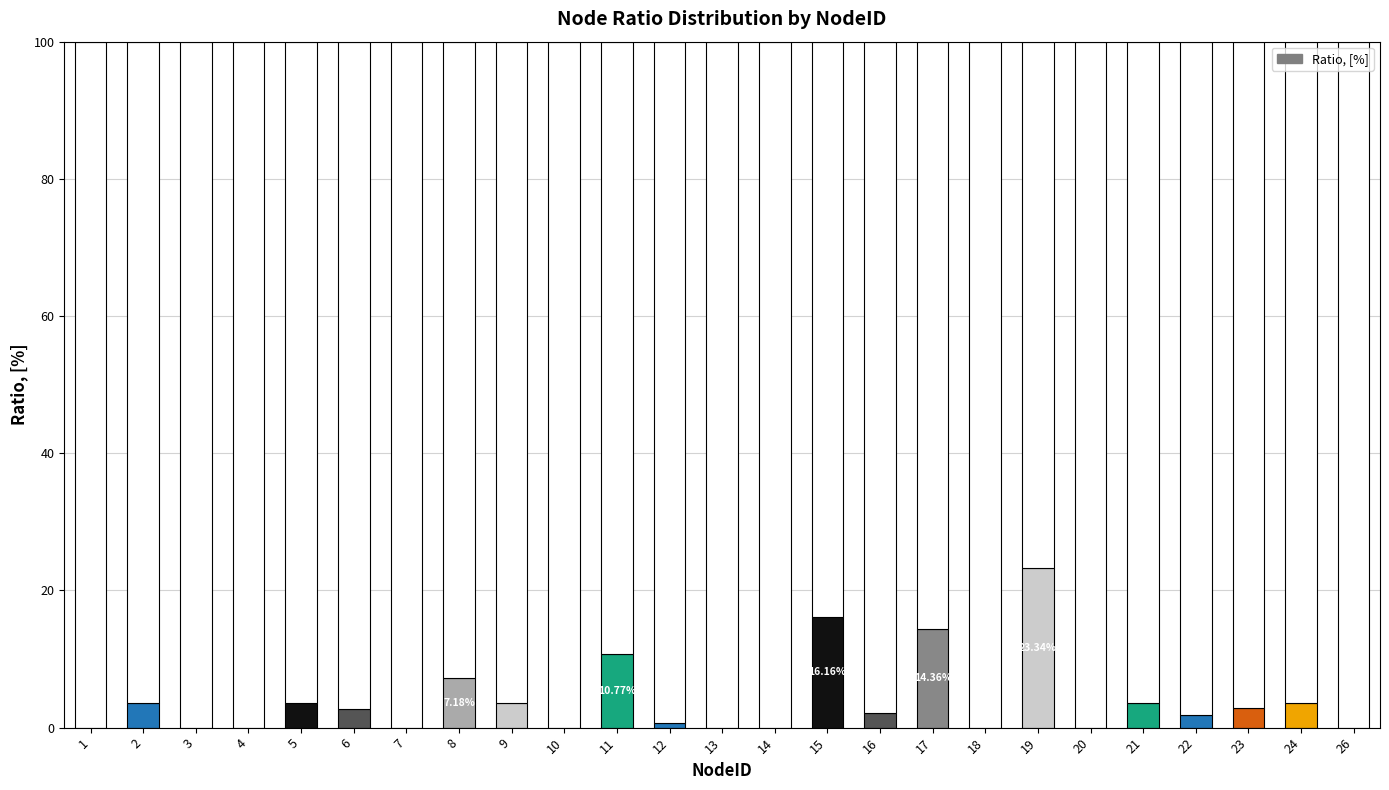

How many positive values are there?

15